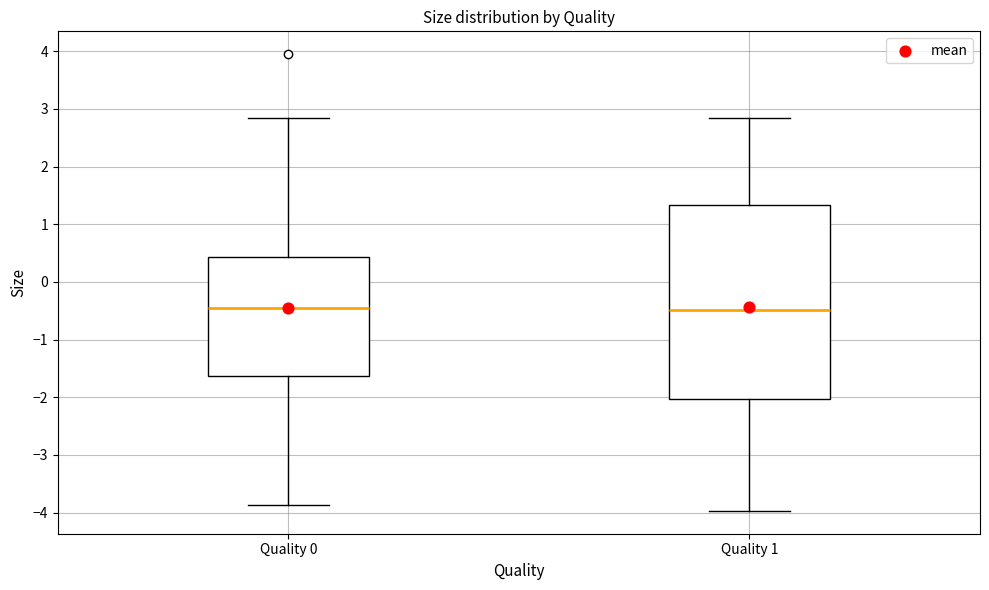

Reading left to right, read every box against the y-axis: the position of its median line, the range the box covers, and the ends of its whiskers. The values are not printed on the chart, so give them approximately, as read against the axis.

Quality 0: median -0.4, box -1.6 to 0.4, whiskers -3.9 to 2.8
Quality 1: median -0.5, box -2.0 to 1.3, whiskers -4.0 to 2.8